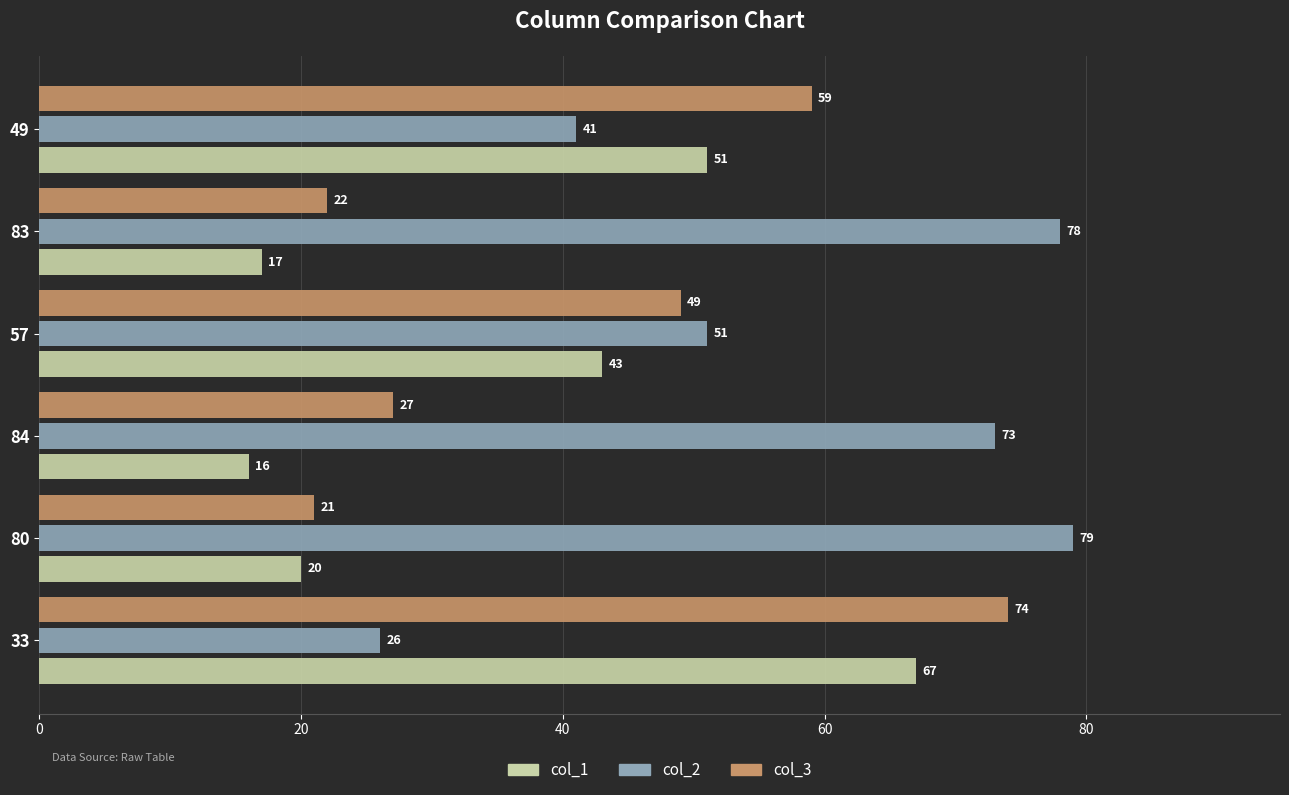

What is the sum of all col_1 values?

214